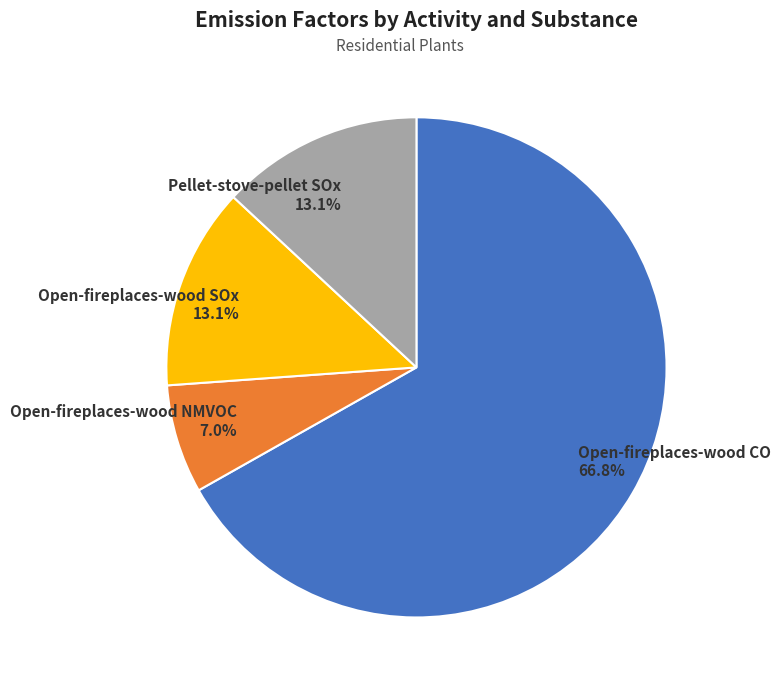

Combined, do Open-fireplaces-wood NMVOC and Pellet-stove-pellet SOx account for over 50%?

No